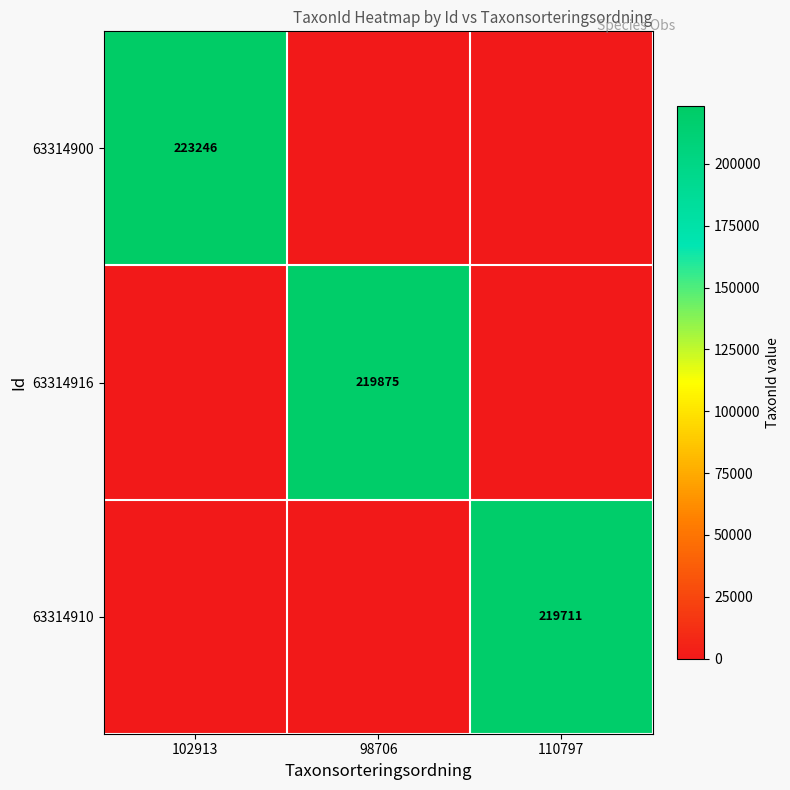

The value of 63314900 at 102913 is 145705. True or false?

False